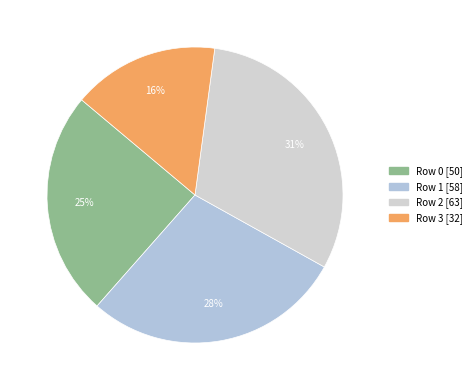

What percentage is the Row 3 slice, to the nearest percent?

16%